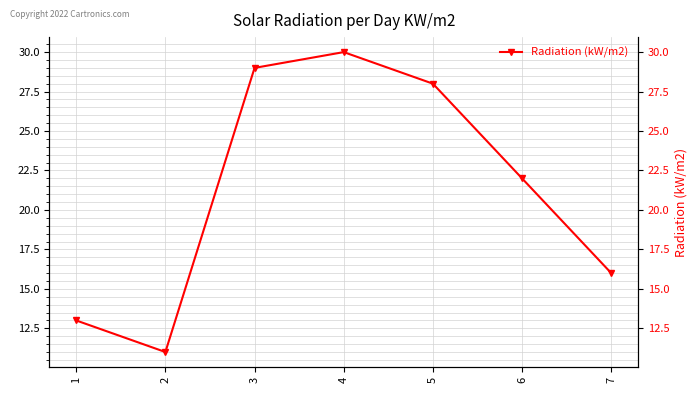

What is the change in value from 2 to 7?

+5